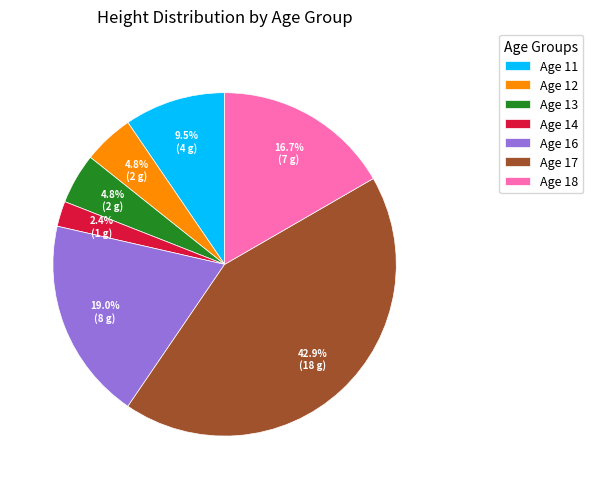

Approximately how many times larger is the value at Age 11 compared to Age 16?

0.5